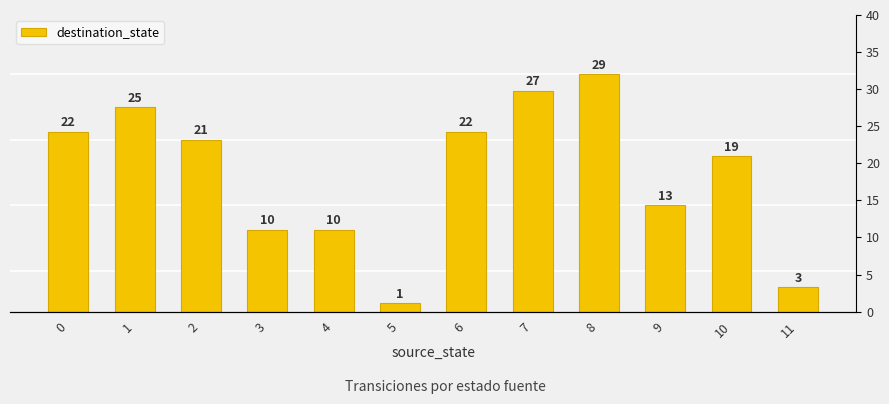

Reading left to right, transcribe all the data shown in this chart.

22	25	21	10	10	1	22	27	29	13	19	3